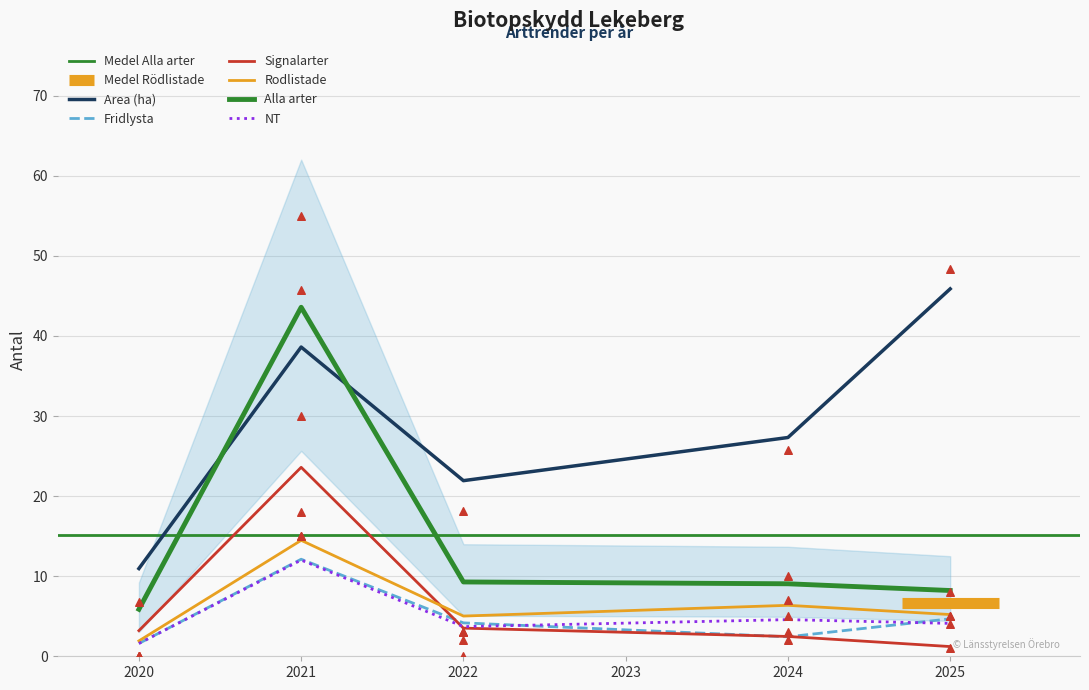

Is the value of Rodlistade at 32 greater than the value of Signalarter at 23?

No